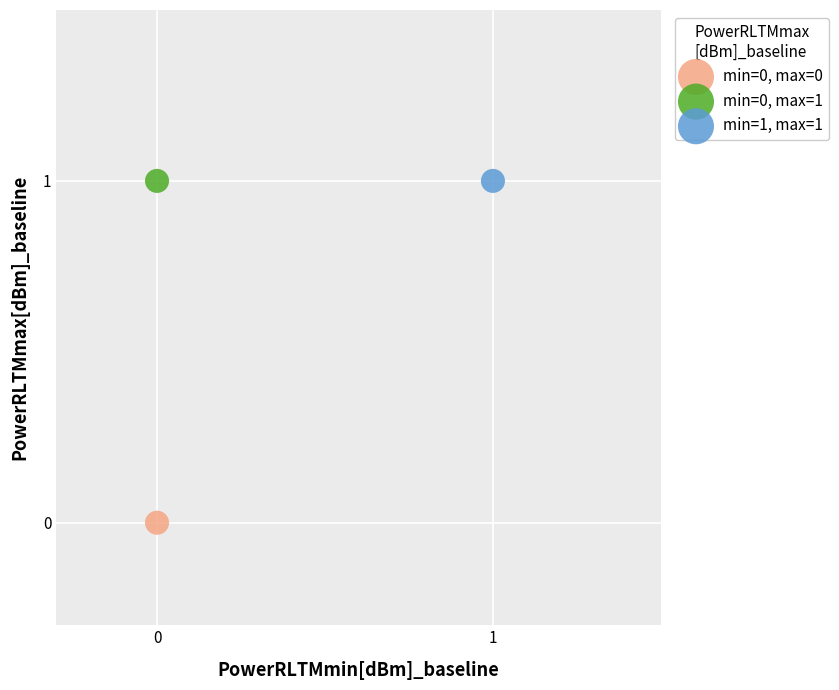

What are all the series names shown in the legend?

min=0, max=0, min=0, max=1, min=1, max=1